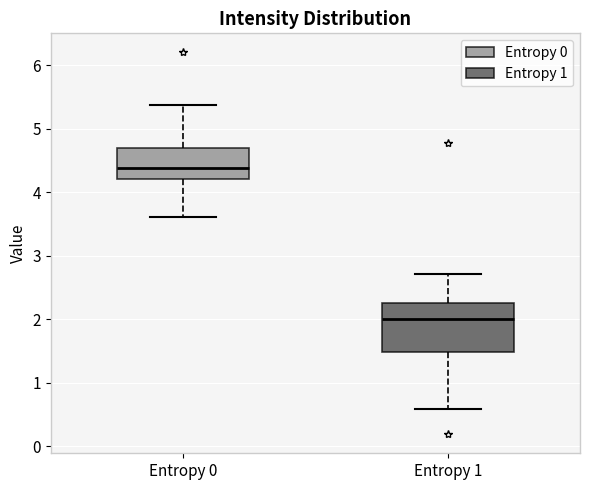

Where does the median line of the box for Entropy 1 sit on the y-axis? The values are not printed on the chart, so give them approximately, as read against the axis.

2.0